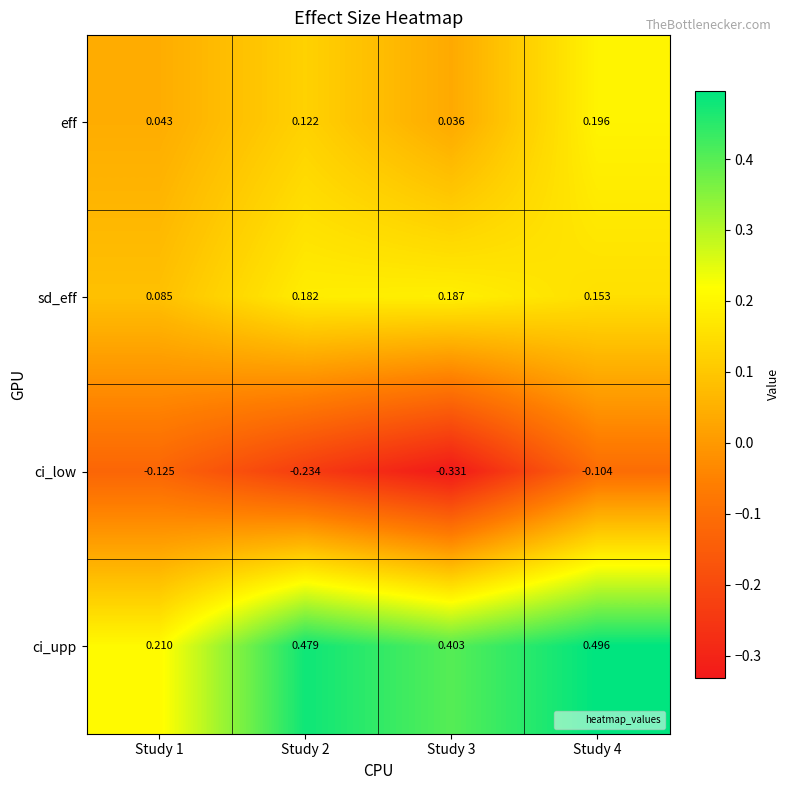

What is the spread (max minus min) of values at Study 3?

0.7